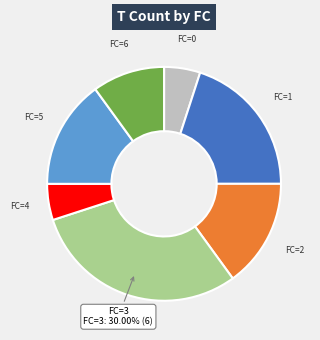

Is there any slice that represents more than half of the pie?

No